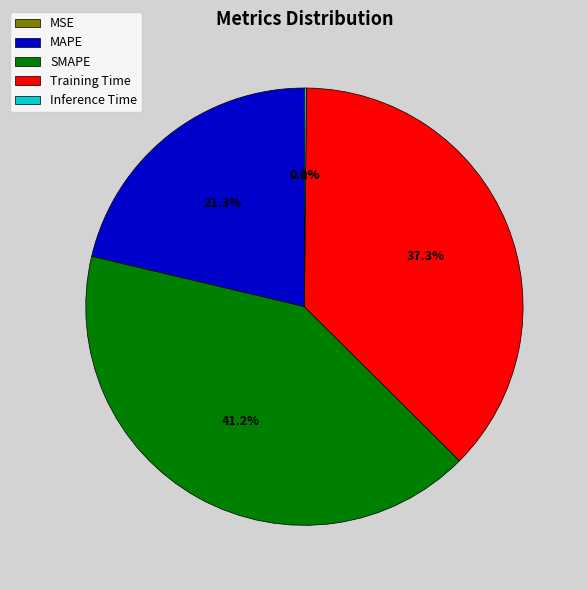

What is the largest slice in the pie chart?

SMAPE